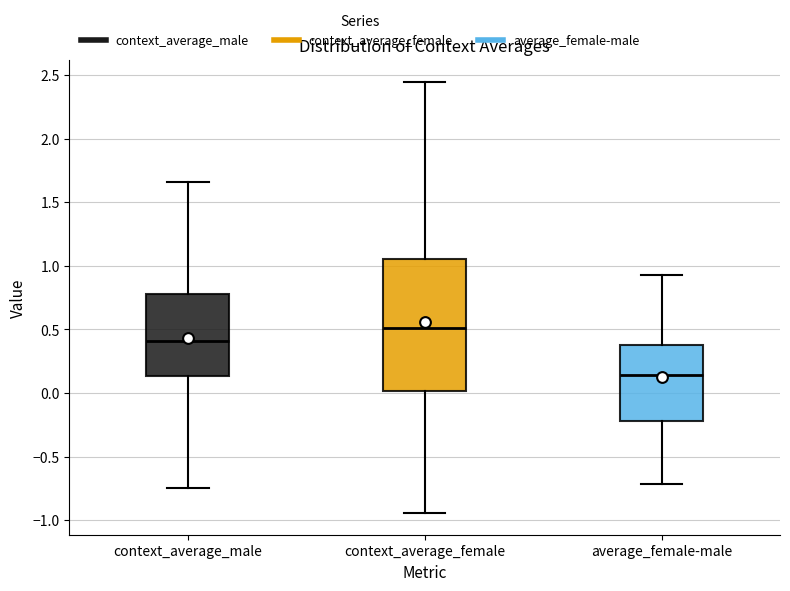

Reading left to right, read every box against the y-axis: the position of its median line, the range the box covers, and the ends of its whiskers. The values are not printed on the chart, so give them approximately, as read against the axis.

context_average_male: median 0.40, box 0.15 to 0.80, whiskers -0.75 to 1.65
context_average_female: median 0.50, box 0.00 to 1.05, whiskers -0.95 to 2.45
average_female-male: median 0.15, box -0.20 to 0.40, whiskers -0.70 to 0.95